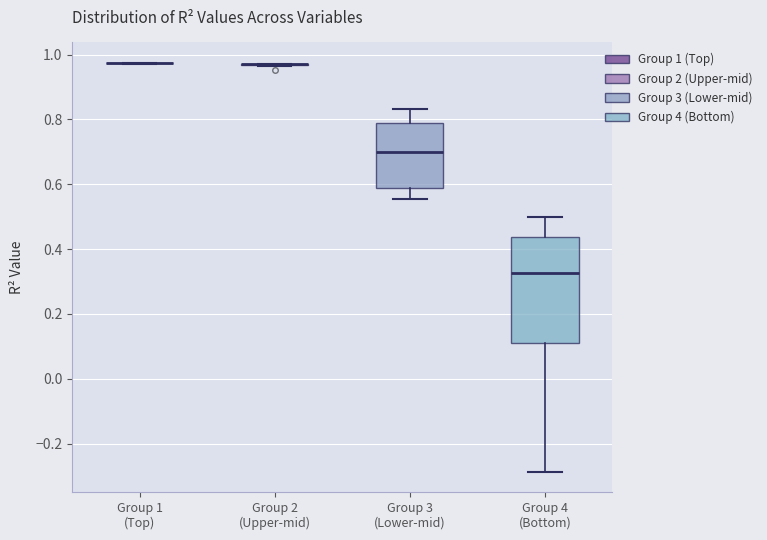

Reading left to right, read every box against the y-axis: the position of its median line, the range the box covers, and the ends of its whiskers. The values are not printed on the chart, so give them approximately, as read against the axis.

Group 1 (Top): box collapsed to a line at 0.98, whiskers 0.98 to 0.98
Group 2 (Upper-mid): box collapsed to a line at 0.98, whiskers 0.96 to 0.98
Group 3 (Lower-mid): median 0.70, box 0.58 to 0.78, whiskers 0.56 to 0.84
Group 4 (Bottom): median 0.32, box 0.12 to 0.44, whiskers -0.28 to 0.50